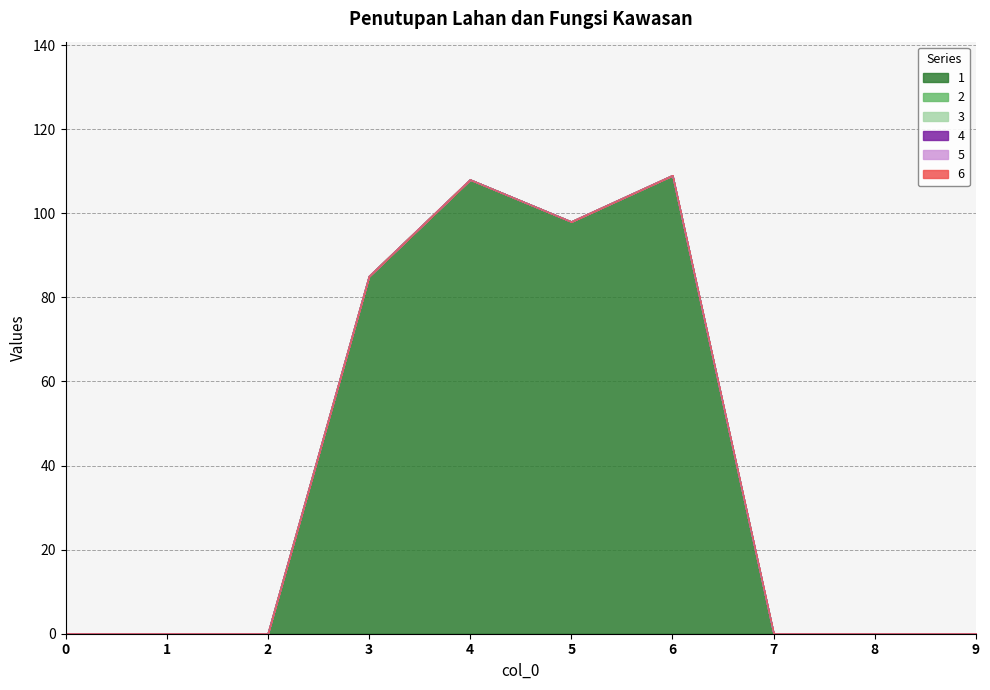

Reading right to left, transcribe all the data shown in this chart.

1: 0	0	0	109	98	108	85	0	0	0
2: 0	0	0	0	0	0	0	0	0	0
3: 0	0	0	0	0	0	0	0	0	0
4: 0	0	0	0	0	0	0	0	0	0
5: 0	0	0	0	0	0	0	0	0	0
6: 0	0	0	0	0	0	0	0	0	0